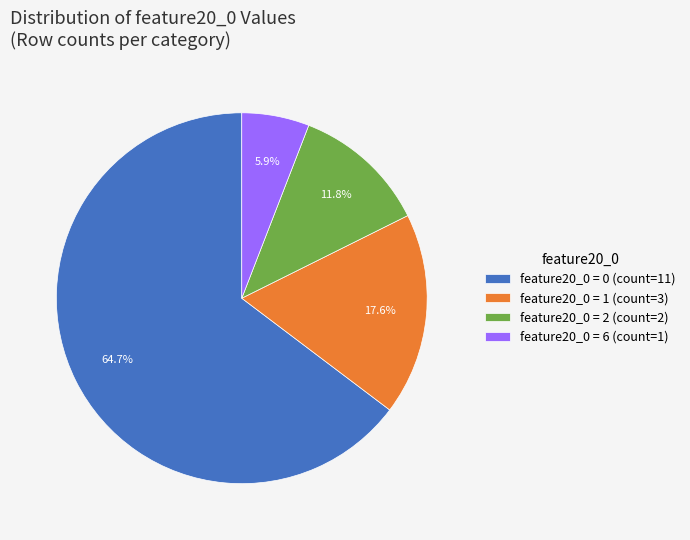

What is the total percentage of feature20_0 = 6 (count=1) and feature20_0 = 0 (count=11)?

70.6%